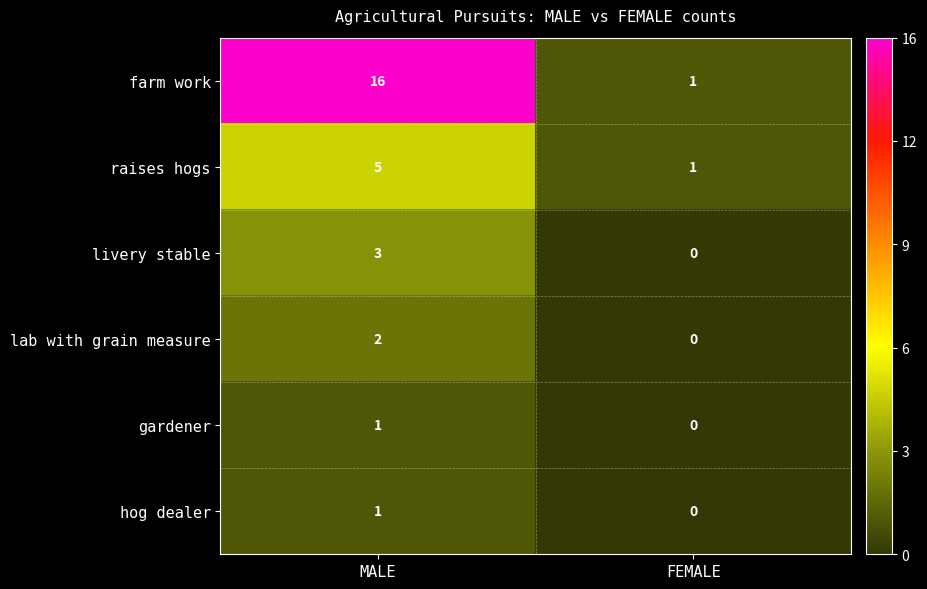

Is it true that farm work equals 16 at MALE?

True